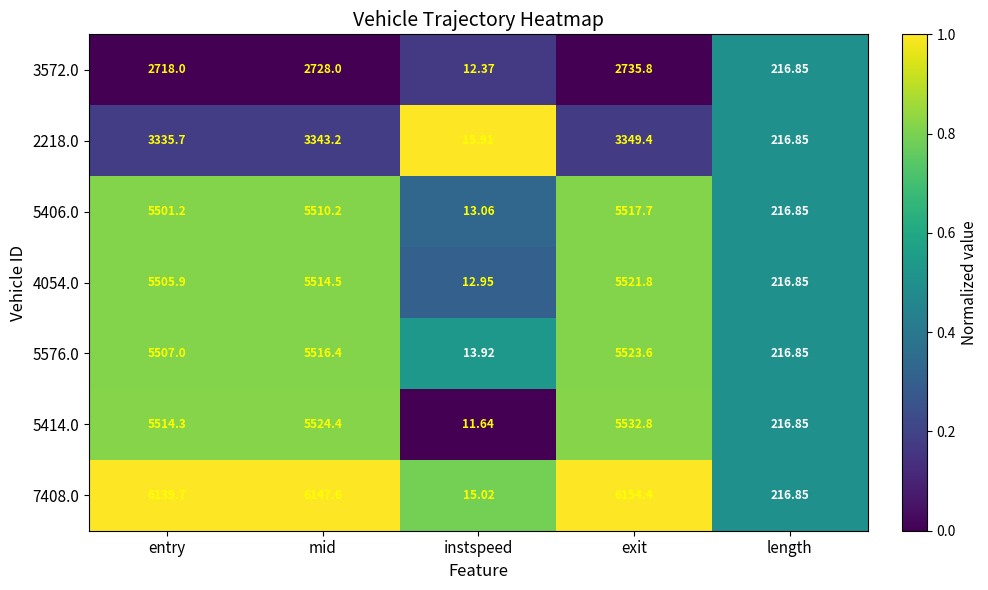

How many data points does each series have?

5